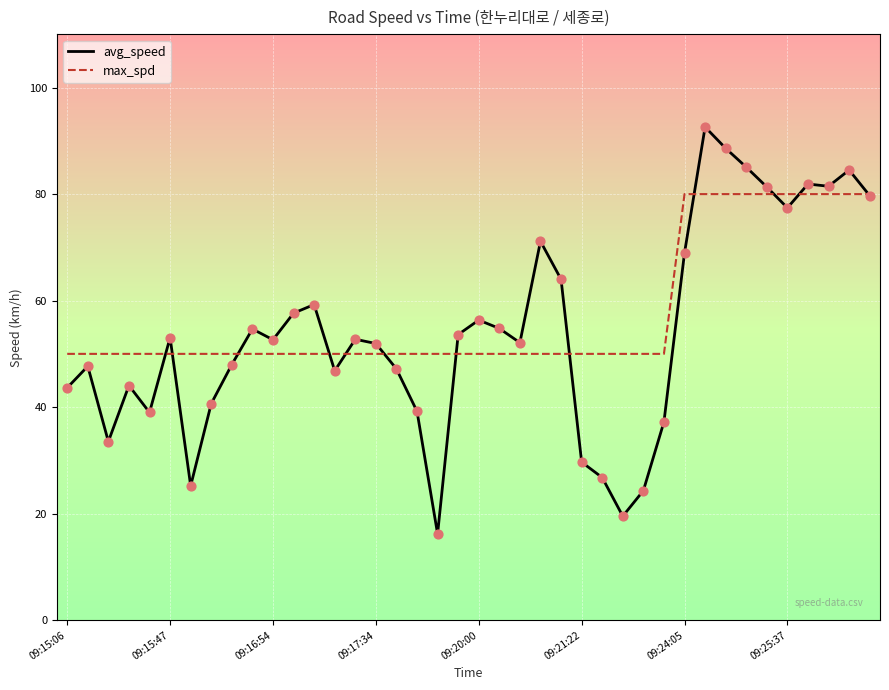

Which series has the largest range (max minus min)?

avg_speed